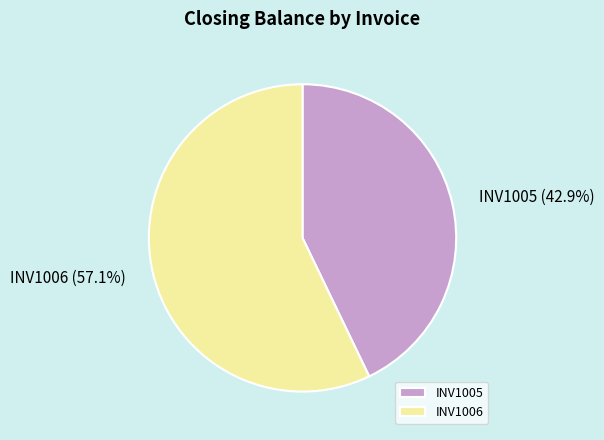

Do INV1005 and INV1006 together represent more than half of the pie?

Yes